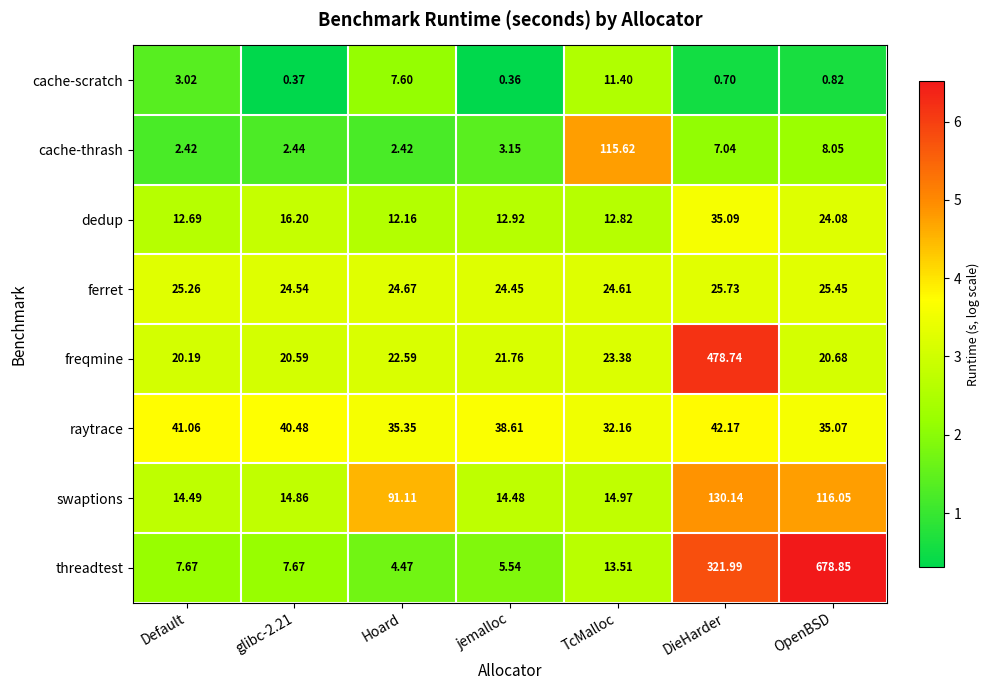

At glibc-2.21, list the series in order from smallest to largest.

cache-scratch, cache-thrash, threadtest, swaptions, dedup, freqmine, ferret, raytrace